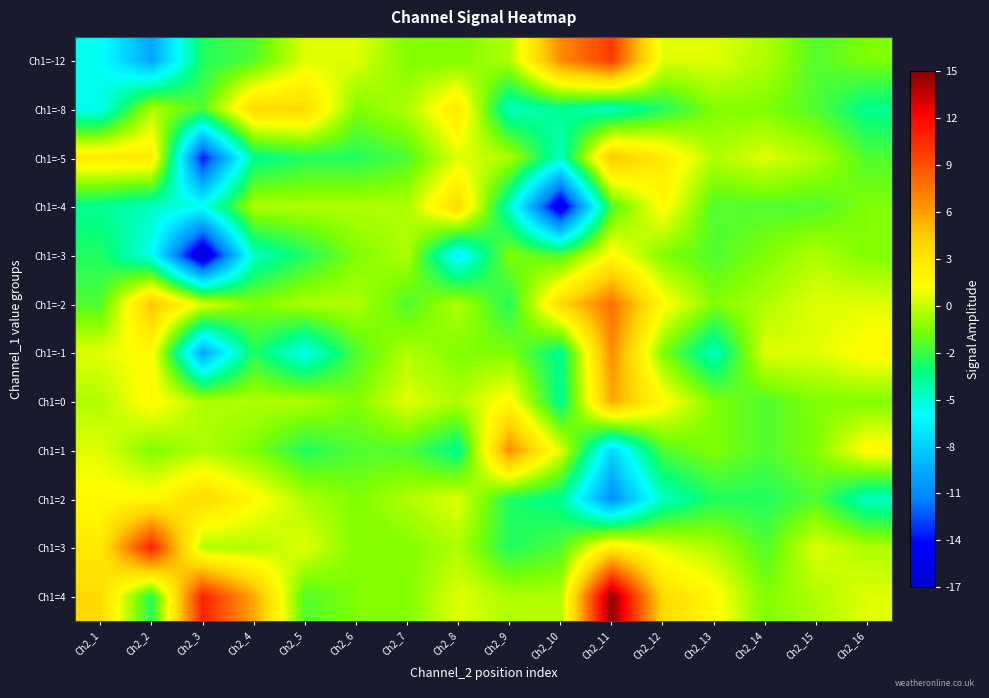

What is the smallest value displayed?

-17